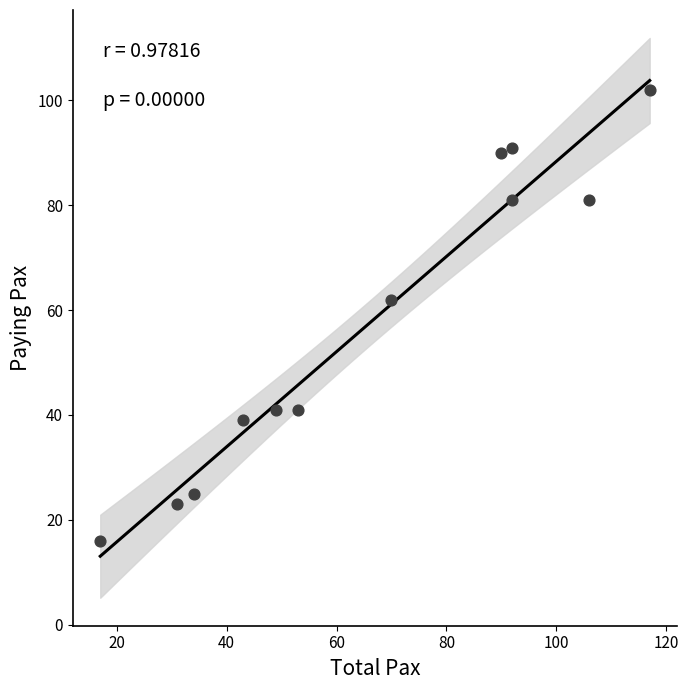

What is the average Y value?

58